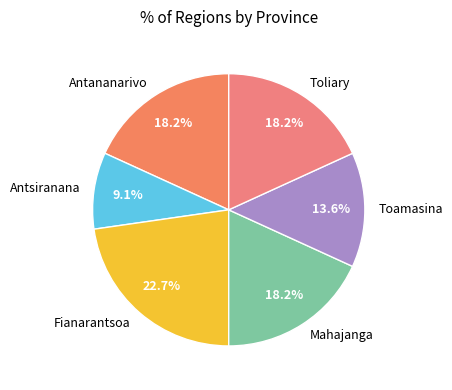

Does Antananarivo account for over 50% of the chart?

No